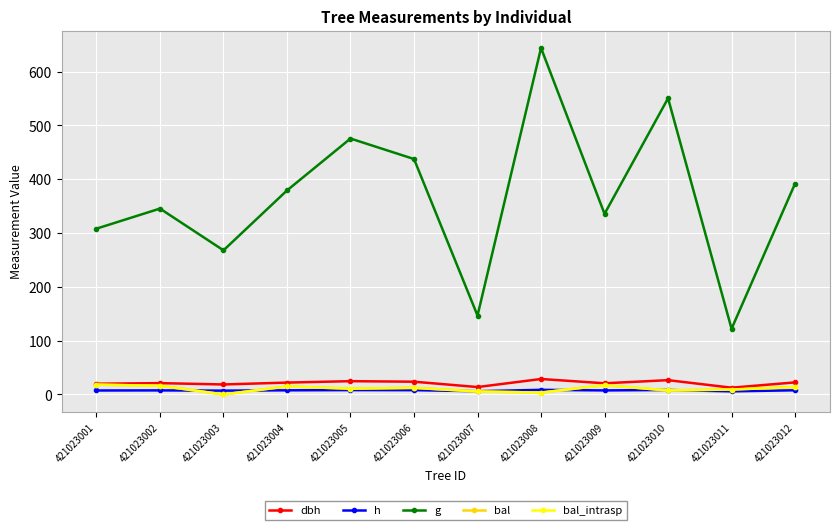

True or false: dbh has a value of 40.7 at 421023006.

False